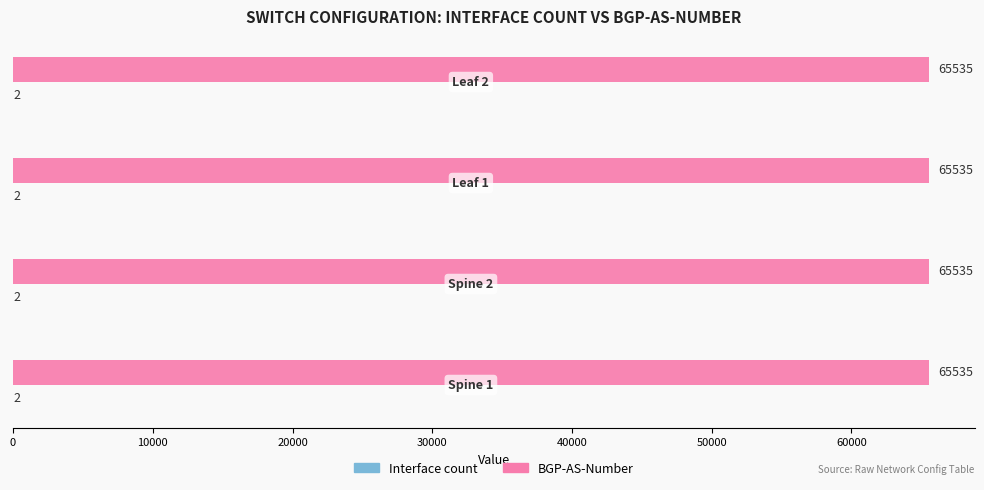

What is the maximum value shown in the chart?

65535